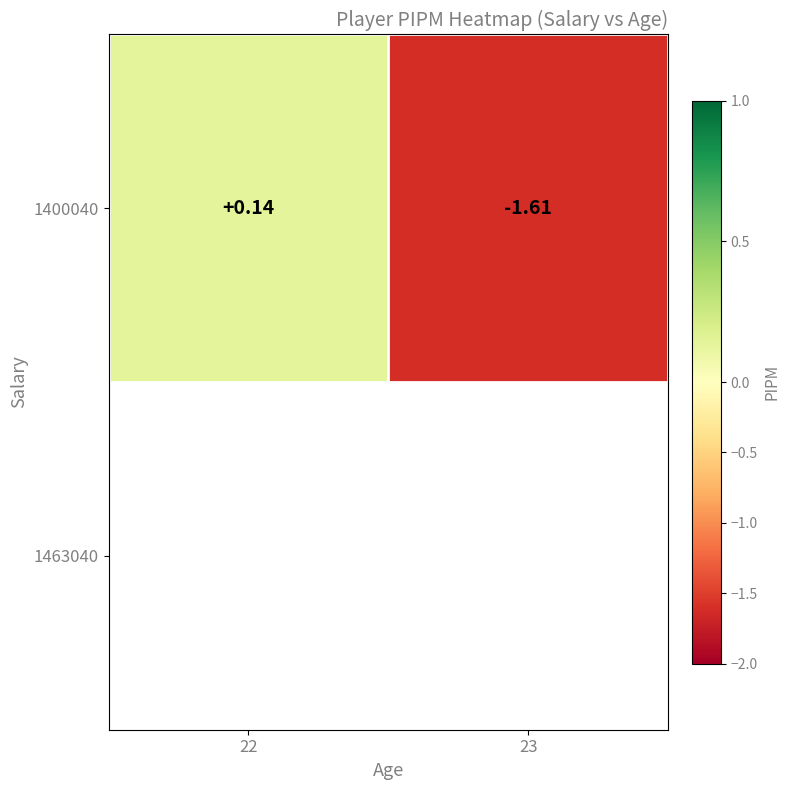

Which label corresponds to the largest value in the chart?

22